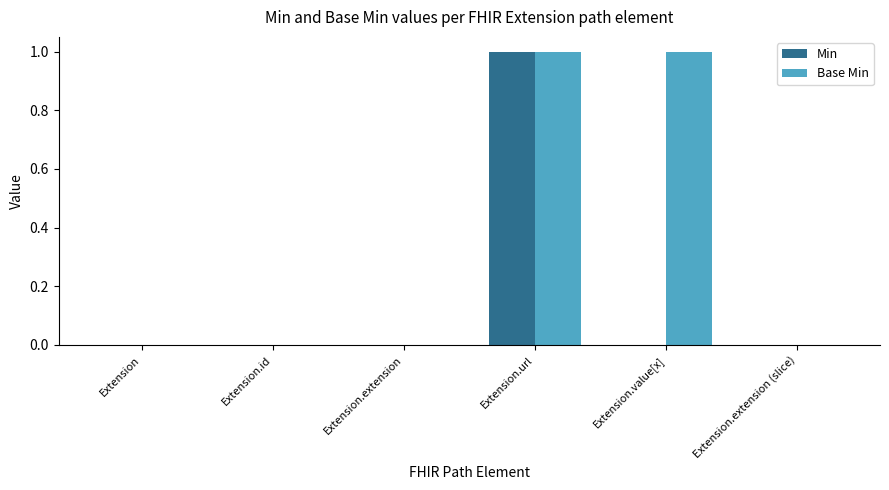

Count the Min values in the range 0 to 1.

6